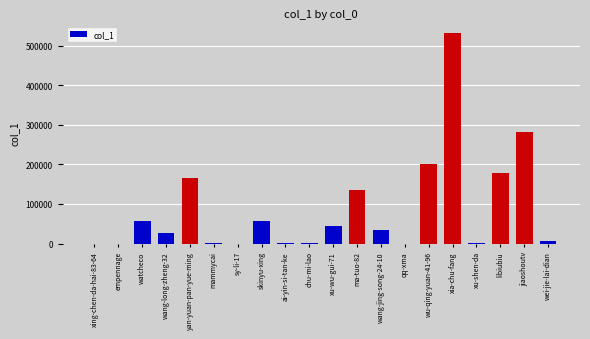

At which label does the data first exceed 34357?

watcheco